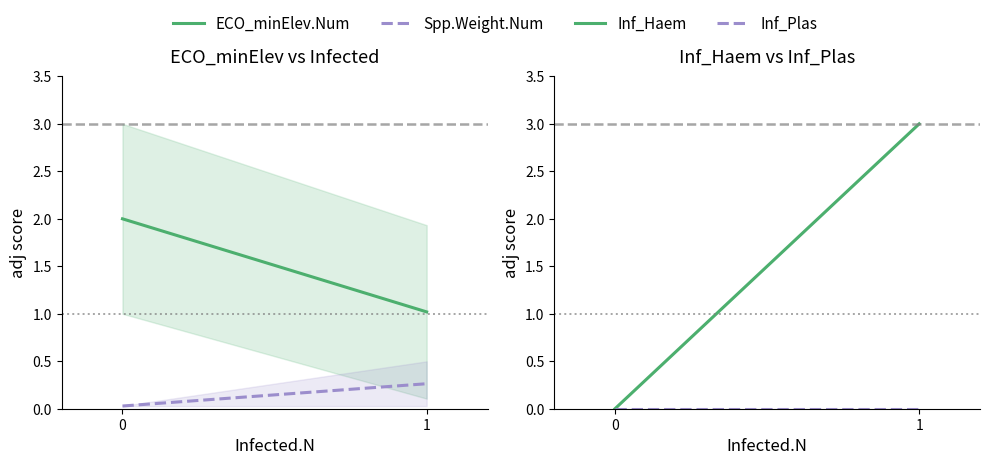

What is the difference between the highest and lowest values at 0?

2.0